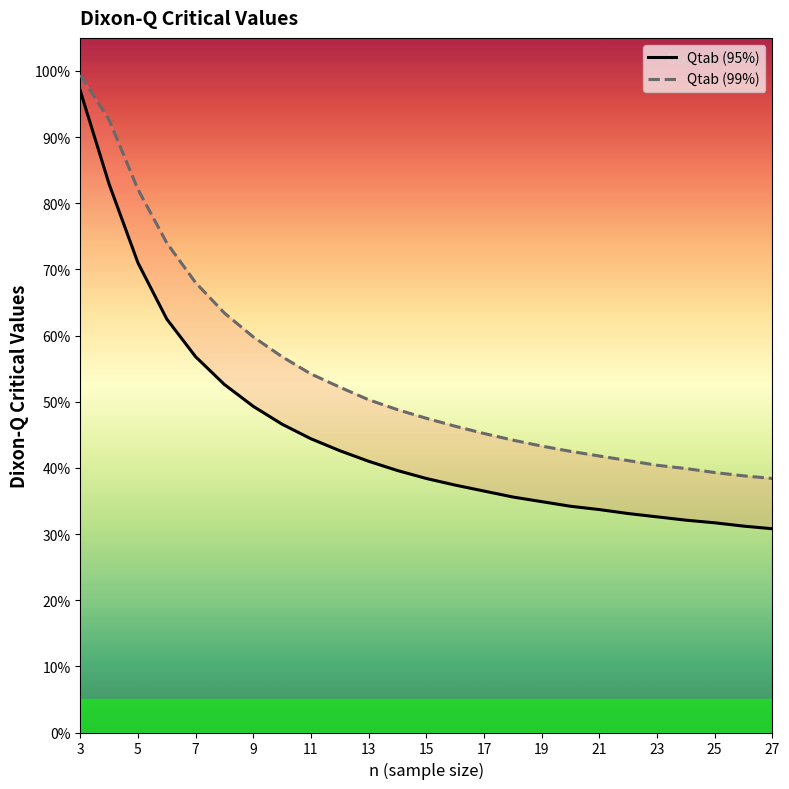

Reading left to right, what are all the values shown in this chart?

Qtab (95%): 1.0	0.8	0.7	0.6	0.6	0.5	0.5	0.5	0.4	0.4	0.4	0.4	0.4	0.4	0.4	0.4	0.3	0.3	0.3	0.3	0.3	0.3	0.3	0.3	0.3
Qtab (99%): 1.0	0.9	0.8	0.7	0.7	0.6	0.6	0.6	0.5	0.5	0.5	0.5	0.5	0.5	0.5	0.4	0.4	0.4	0.4	0.4	0.4	0.4	0.4	0.4	0.4